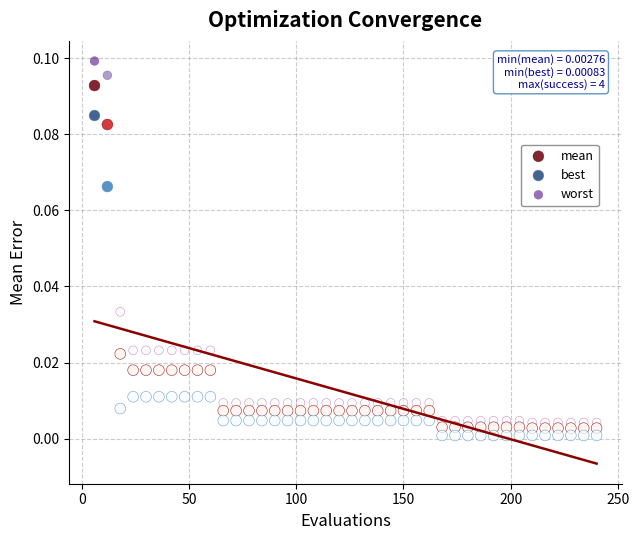

Which series contains the lowest Y value?

best